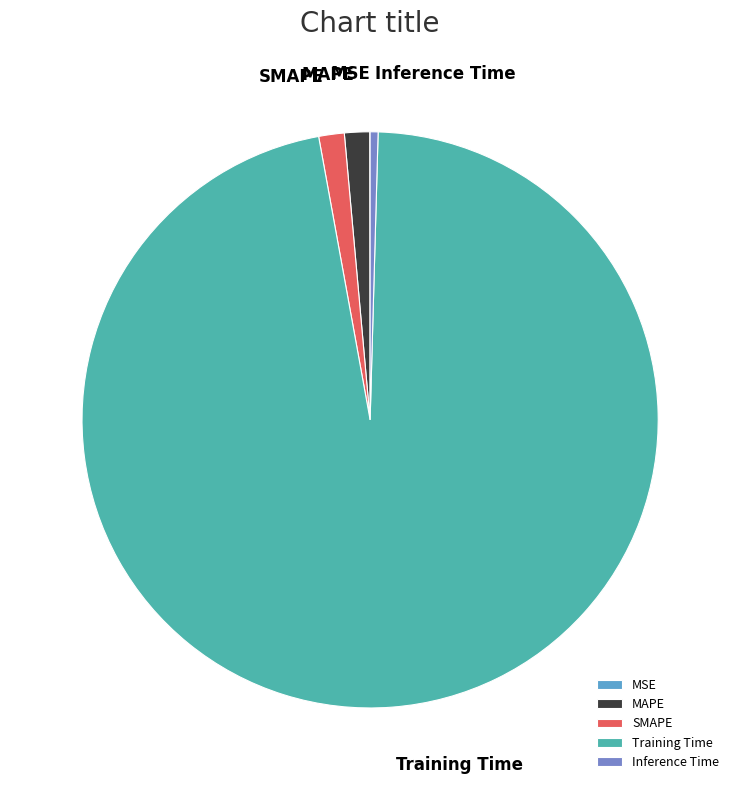

True or false: Inference Time accounts for 0% of the total.

True